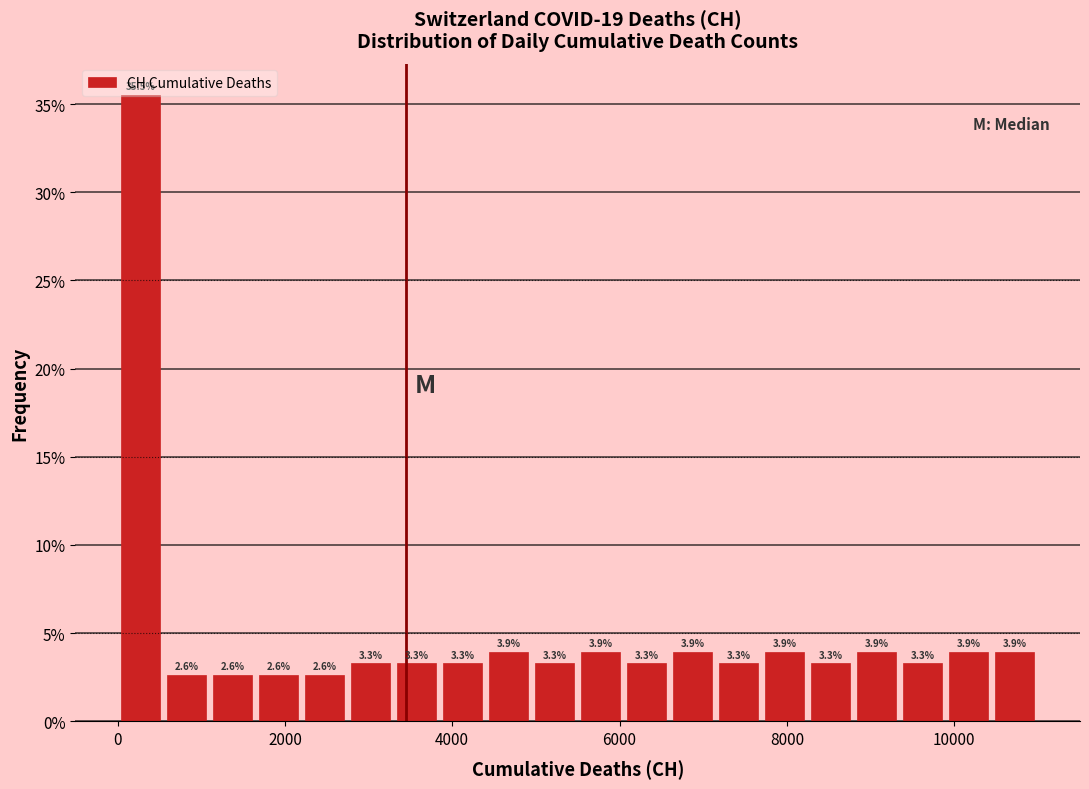

Read against the x-axis, roughly where is the centre of the tallest bar?

200